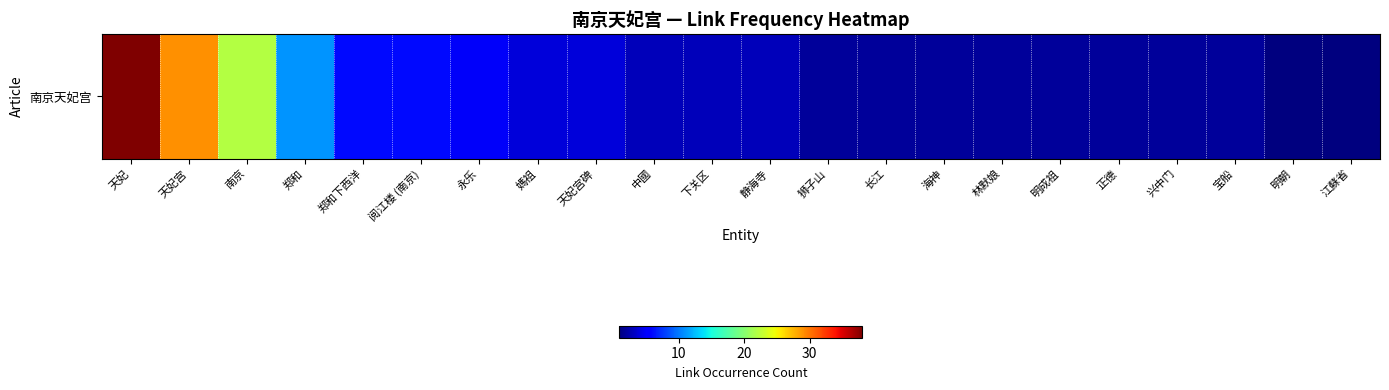

Rank the categories by value from highest to lowest.

天妃, 天妃宫, 南京, 郑和, 郑和下西洋, 阅江楼 (南京), 永乐, 媽祖, 天妃宫碑, 中國, 下关区, 静海寺, 狮子山, 长江, 海神, 林默娘, 明成祖, 正德, 兴中门, 宝船, 明朝, 江蘇省